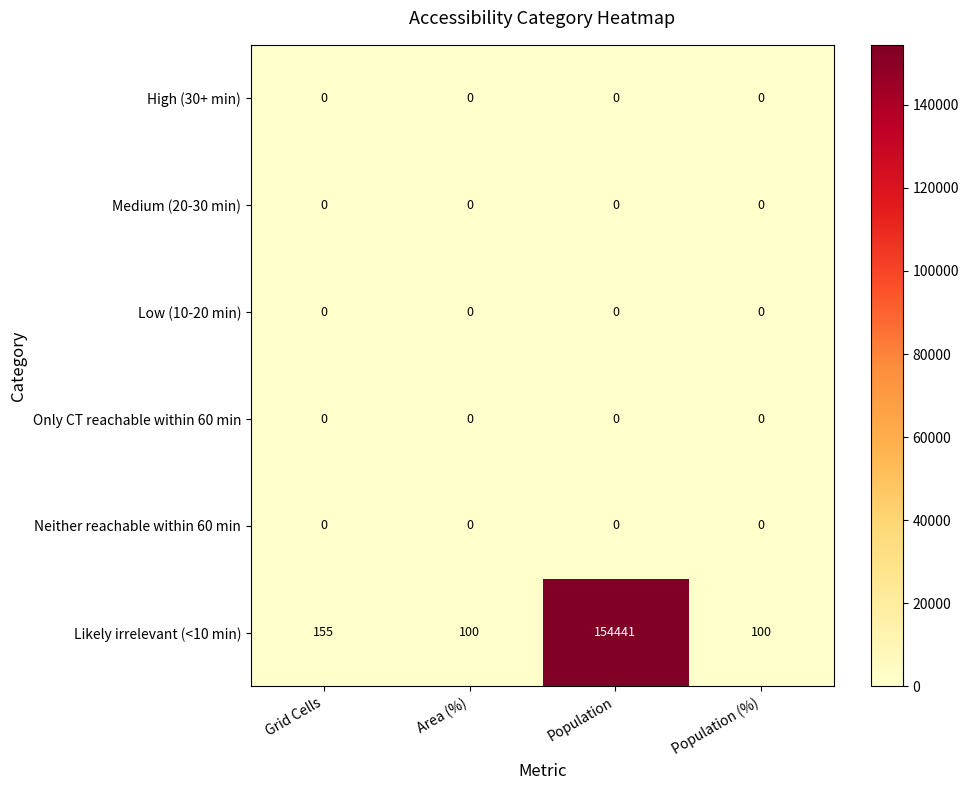

Which series has the largest range (max minus min)?

Likely irrelevant (<10 min)